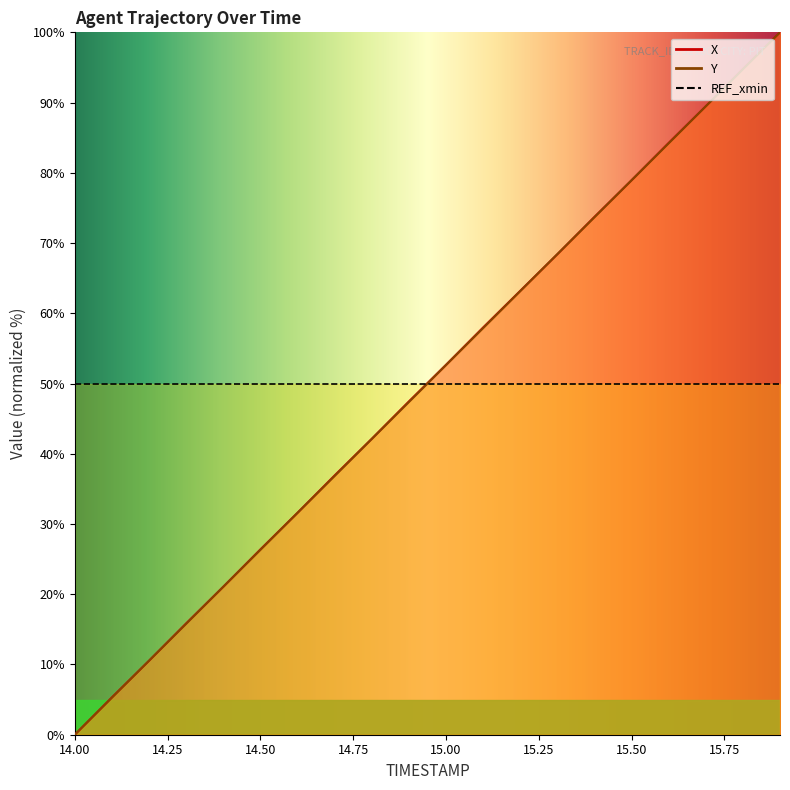

Reading left to right, list all the values displayed in this chart.

X: 0.0	5.3	10.5	15.8	21.1	26.4	31.6	36.9	42.1	47.4	52.7	58.0	63.2	68.4	73.7	78.9	84.3	89.5	94.8	100.0
Y: 0.0	5.3	10.5	15.8	21.1	26.3	31.6	36.8	42.1	47.4	52.6	57.9	63.1	68.4	73.7	78.9	84.2	89.5	94.7	100.0